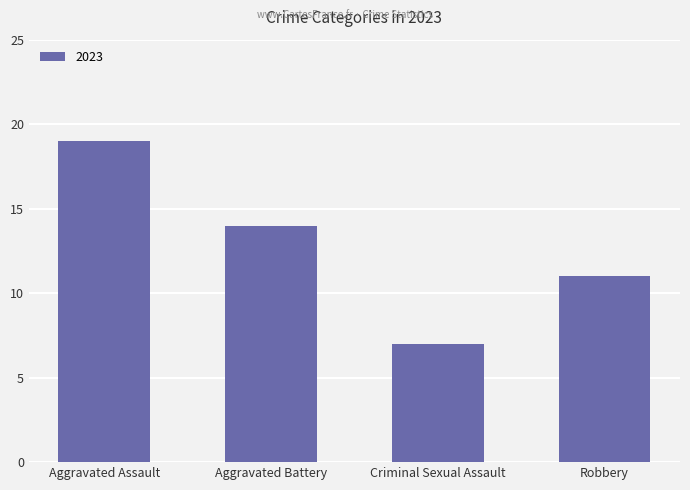

The value at Aggravated Battery is 14. True or false?

True